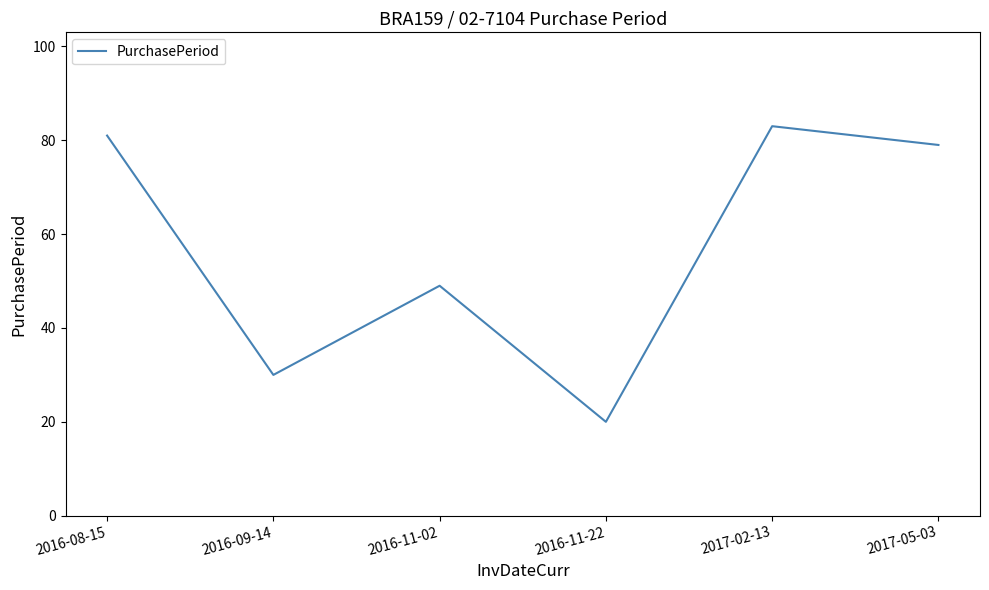

Is it true that the value at 2017-05-03 is 141?

False